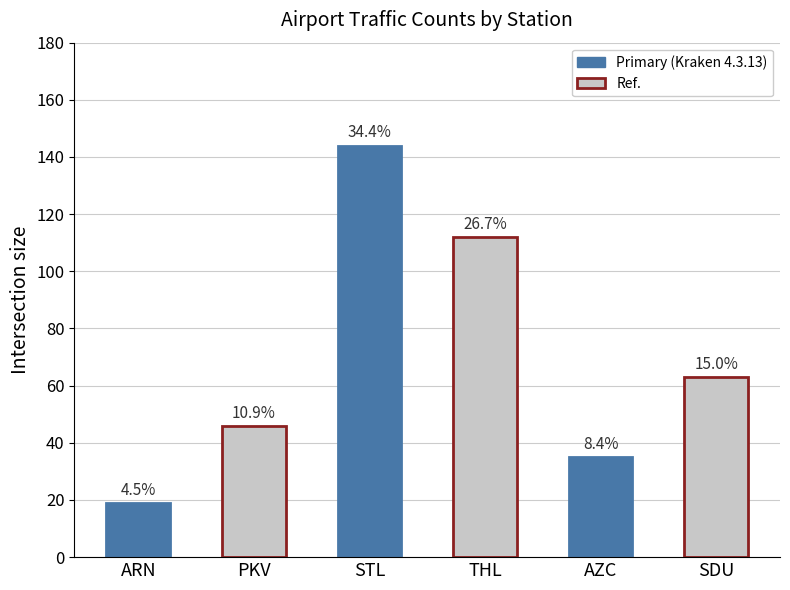

How many bars are there in total?

6